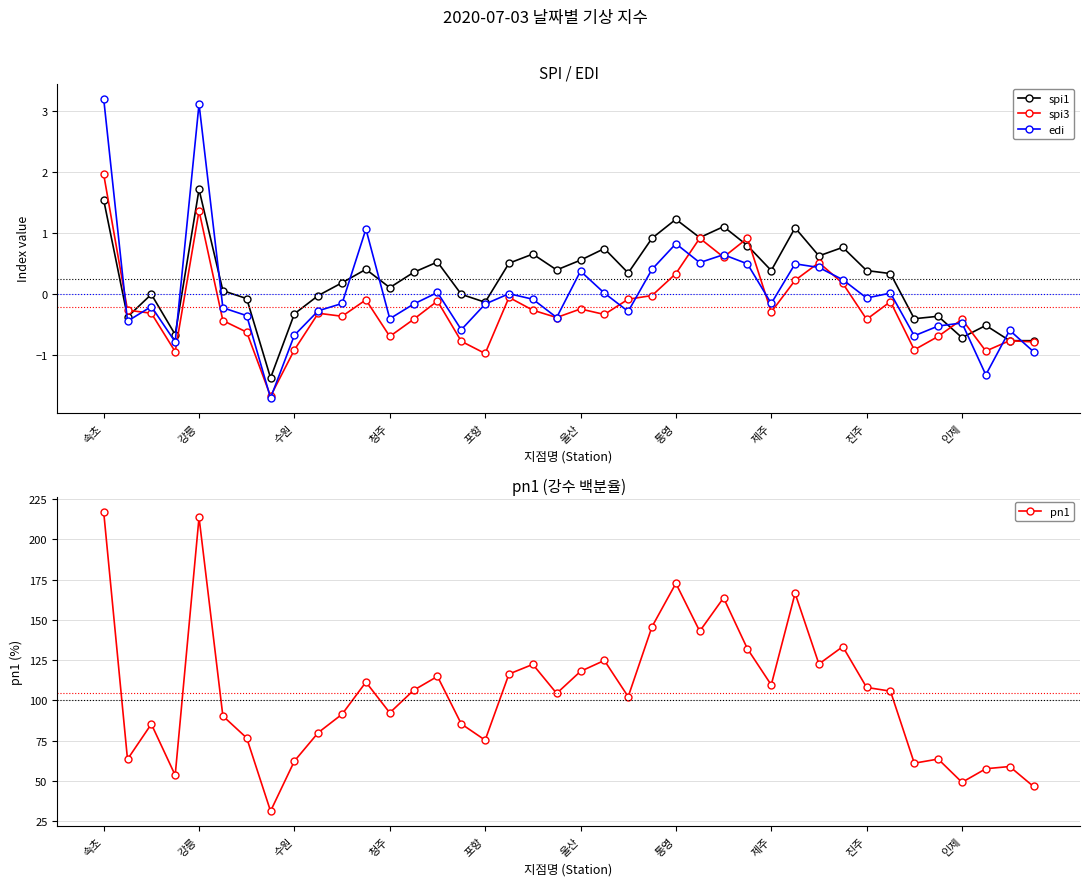

Which label corresponds to the largest value in the chart?

속초